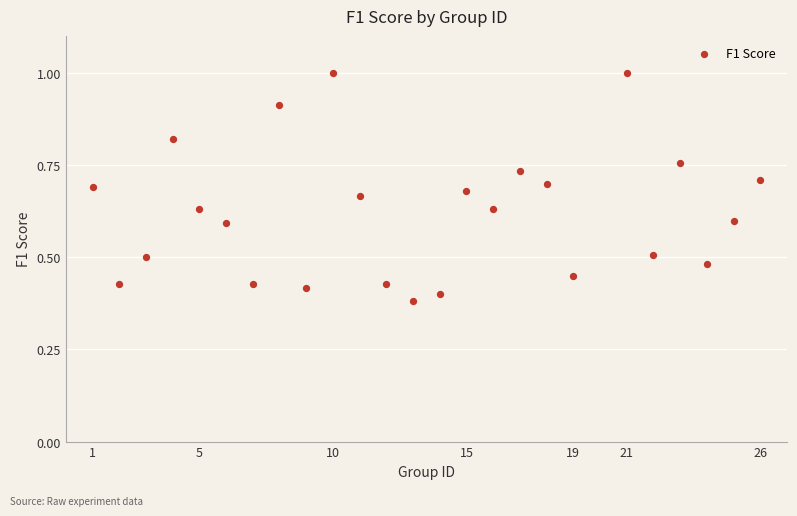

What is the range of X values (max minus min)?

25.0